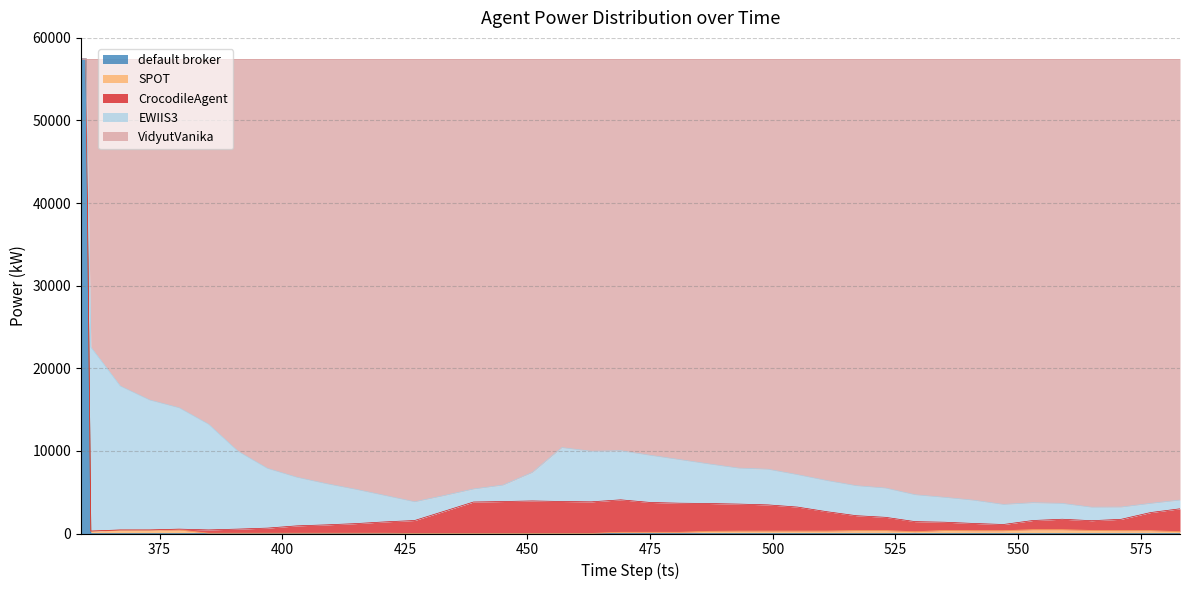

What is the total value across all series at 511?

57497